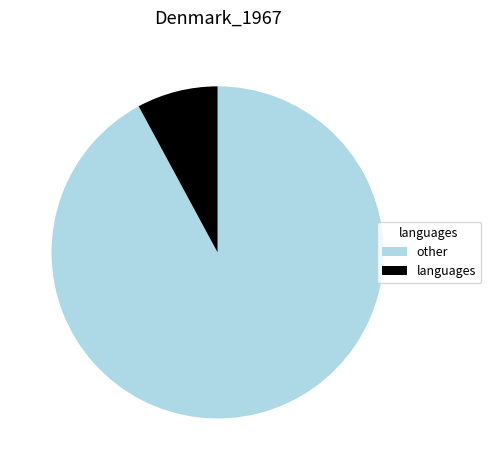

Is it true that other is 92% of the pie?

True